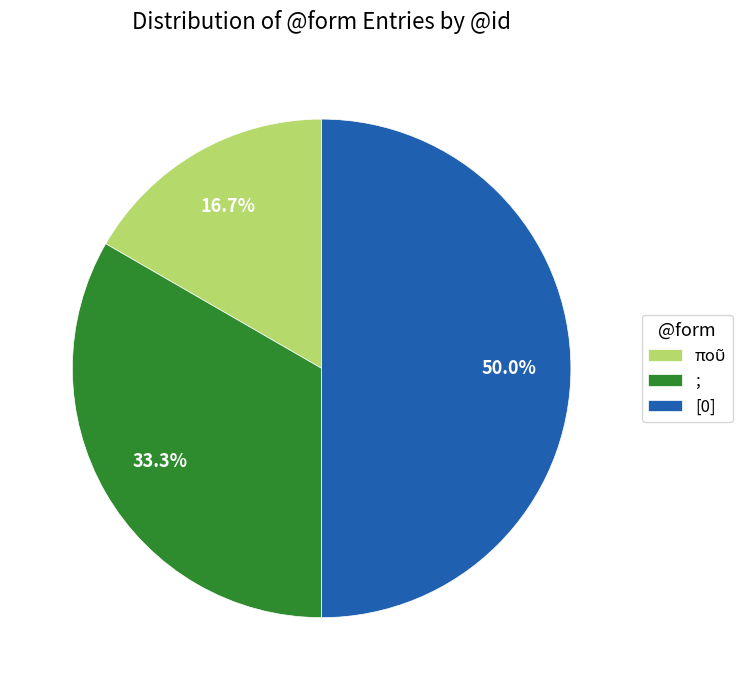

Between ; and [0], which is larger?

[0]